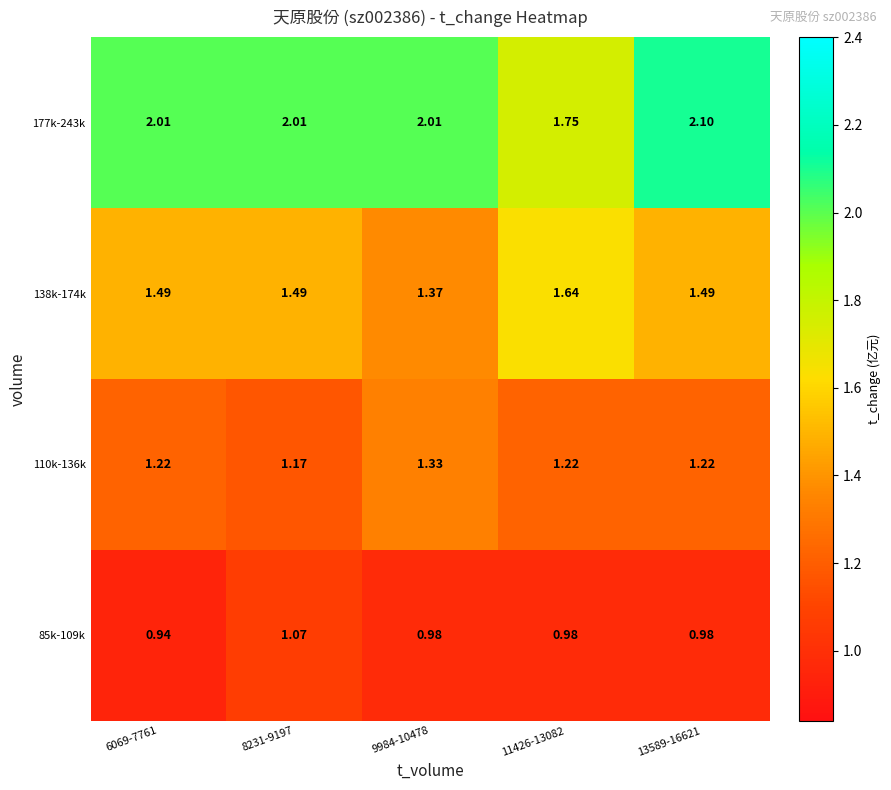

Is the value of 85k-109k at 9984-10478 greater than the value of 110k-136k at 13589-16621?

No